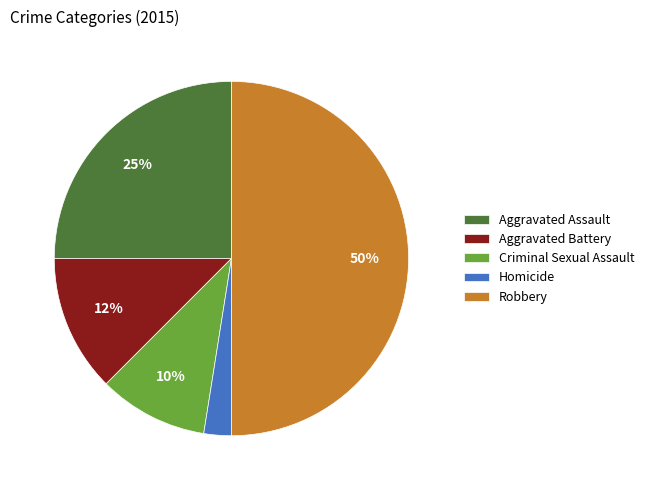

What percentage is the Criminal Sexual Assault slice, to the nearest percent?

10%